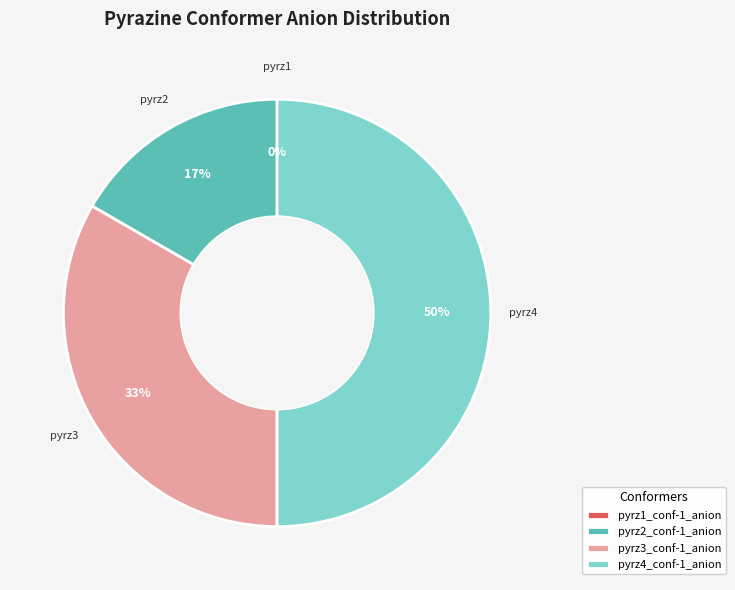

Which has a higher value, pyrz1_conf-1_anion or pyrz4_conf-1_anion?

pyrz4_conf-1_anion